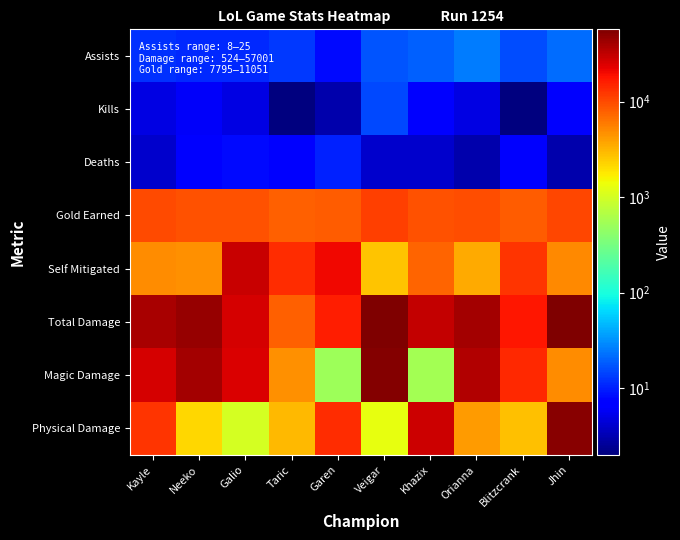

Reading right to left, transcribe all the data shown in this chart.

Assists: Jhin=22	Blitzcrank=16	Orianna=25	Khazix=19	Veigar=17	Garen=8	Taric=13	Galio=11	Neeko=11	Kayle=12
Kills: Jhin=7	Blitzcrank=2	Orianna=5	Khazix=7	Veigar=15	Garen=3	Taric=2	Galio=5	Neeko=6	Kayle=5
Deaths: Jhin=3	Blitzcrank=7	Orianna=3	Khazix=4	Veigar=4	Garen=10	Taric=7	Galio=8	Neeko=7	Kayle=4
Gold Earned: Jhin=10407	Blitzcrank=8088	Orianna=9397	Khazix=9275	Veigar=11051	Garen=8206	Taric=7795	Galio=9126	Neeko=9034	Kayle=10137
Self Mitigated: Jhin=5053	Blitzcrank=12611	Orianna=3516	Khazix=7437	Veigar=2708	Garen=20916	Taric=13867	Galio=29353	Neeko=4748	Kayle=4883
Total Damage: Jhin=57001	Blitzcrank=17525	Orianna=40653	Khazix=30770	Veigar=54794	Garen=16121	Taric=7720	Galio=26304	Neeko=46080	Kayle=39181
Magic Damage: Jhin=4900	Blitzcrank=14080	Orianna=35892	Khazix=564	Veigar=52964	Garen=524	Taric=4721	Galio=24602	Neeko=41213	Kayle=26079
Physical Damage: Jhin=52099	Blitzcrank=2821	Orianna=4174	Khazix=28103	Veigar=1276	Garen=13963	Taric=2999	Galio=1001	Neeko=2147	Kayle=12621